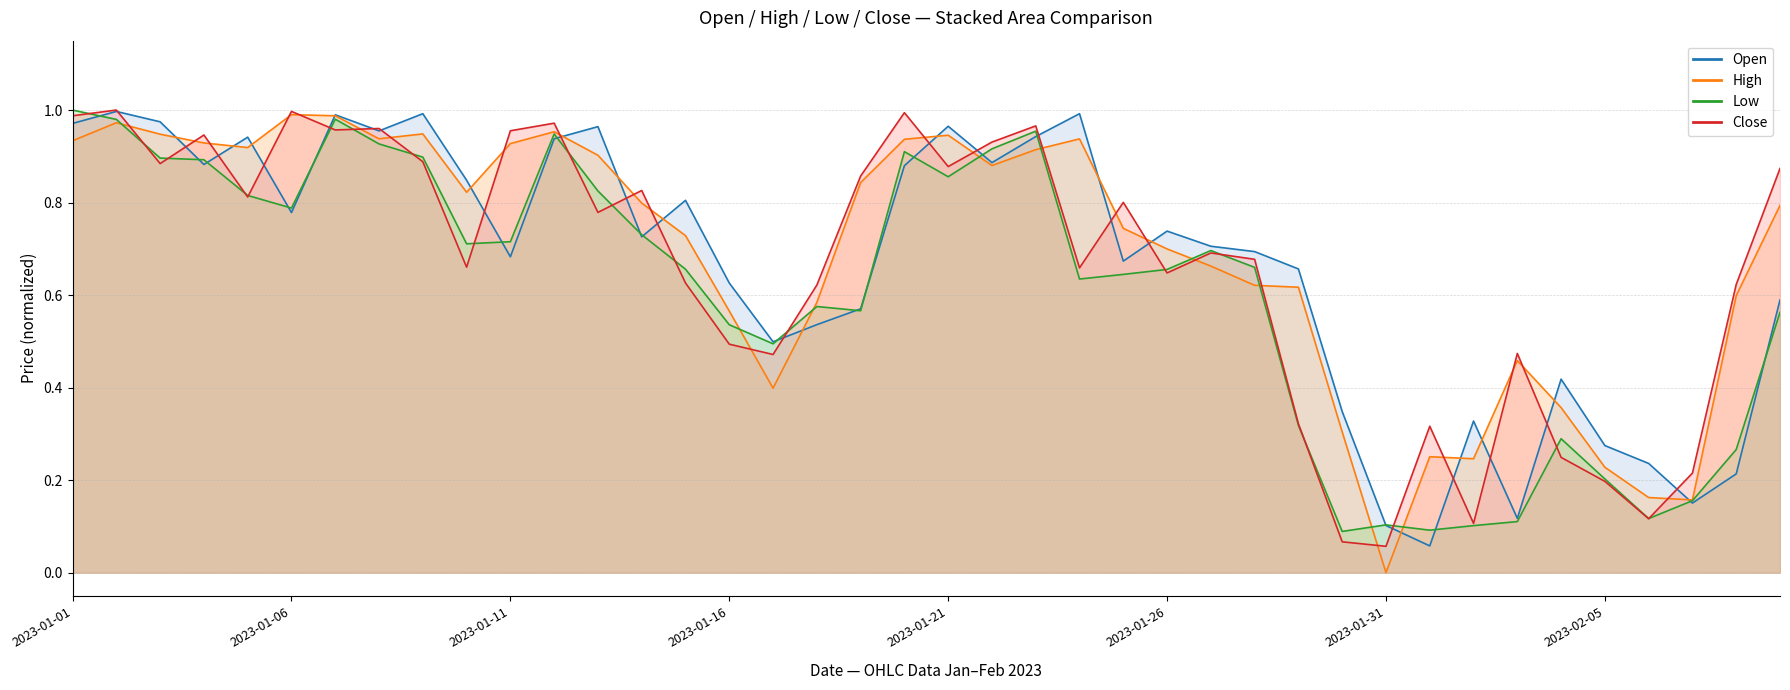

What is the maximum value for Close?

1.0